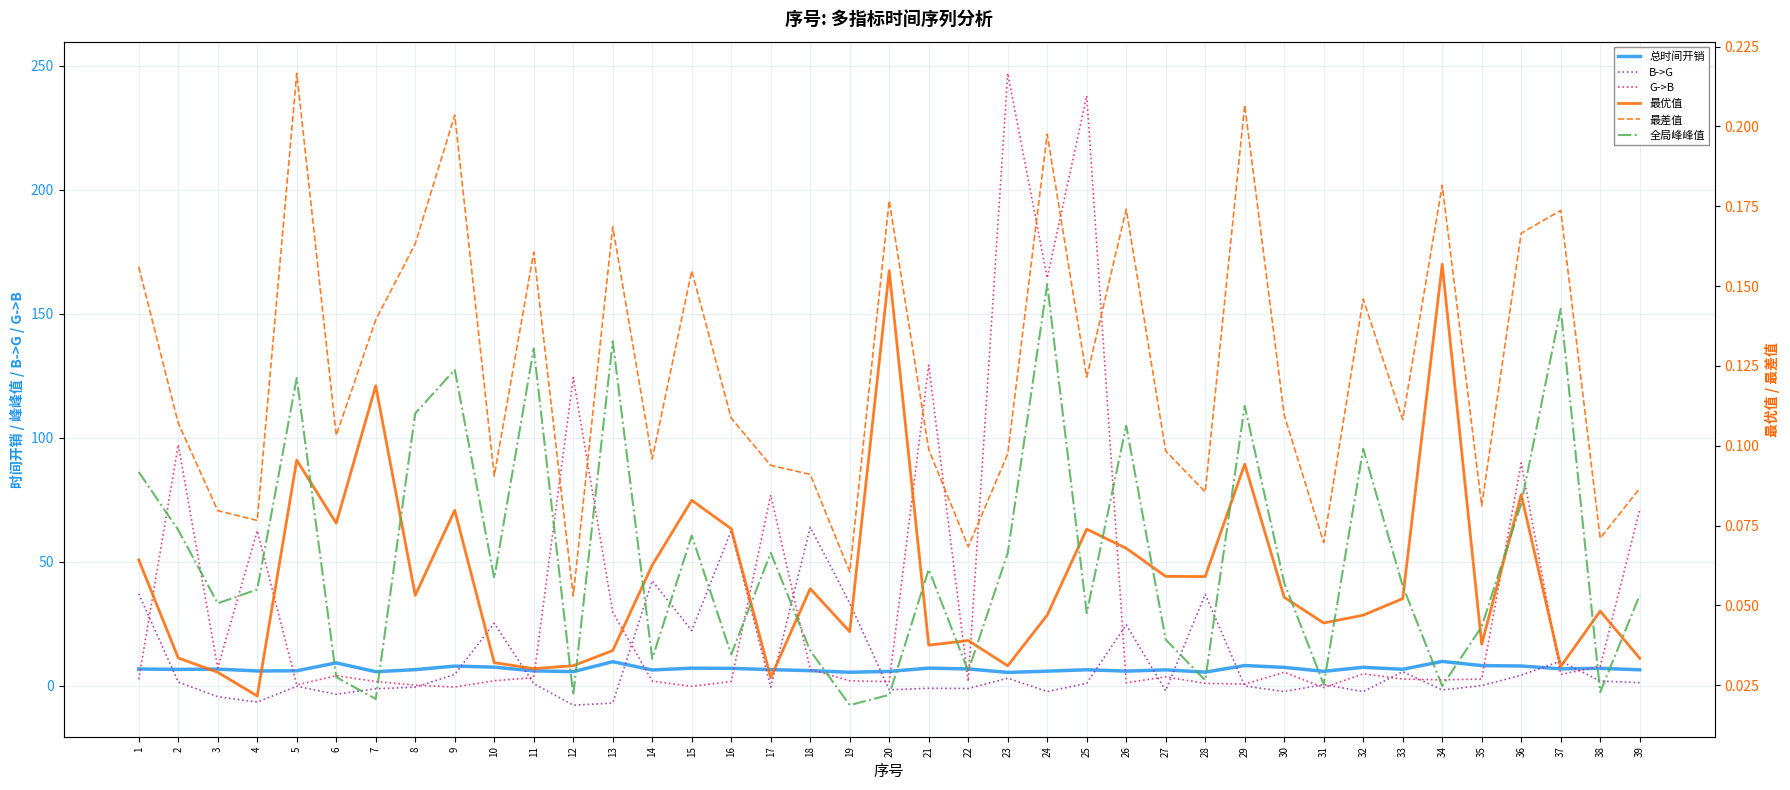

At how many categories does at least one series exceed 25?

18